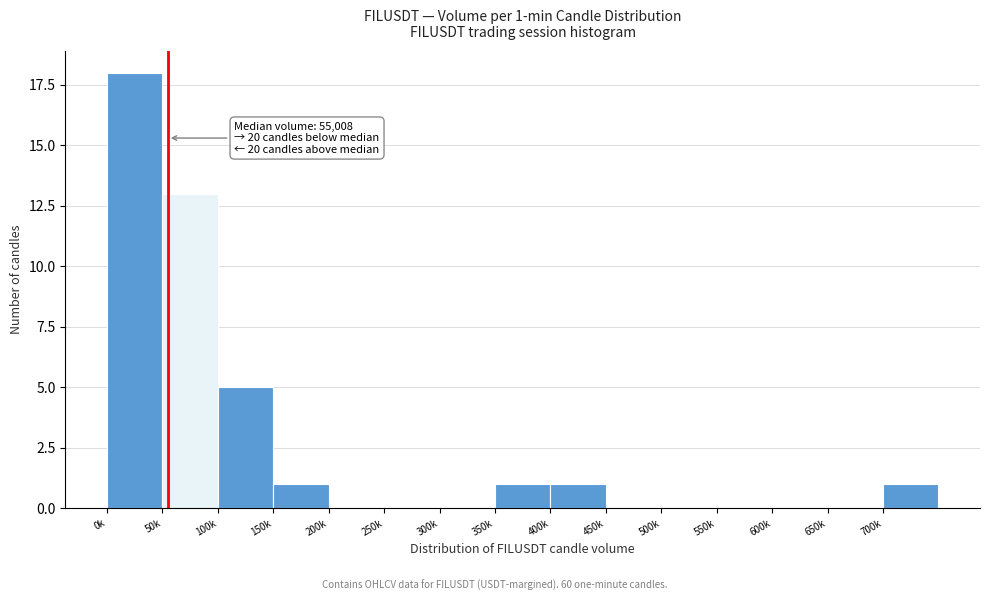

Reading left to right, transcribe all the data shown in this chart.

0k=18	50k=13	100k=5	150k=1	200k=0	250k=0	300k=0	350k=1	400k=1	450k=0	500k=0	550k=0	600k=0	650k=0	700k=1